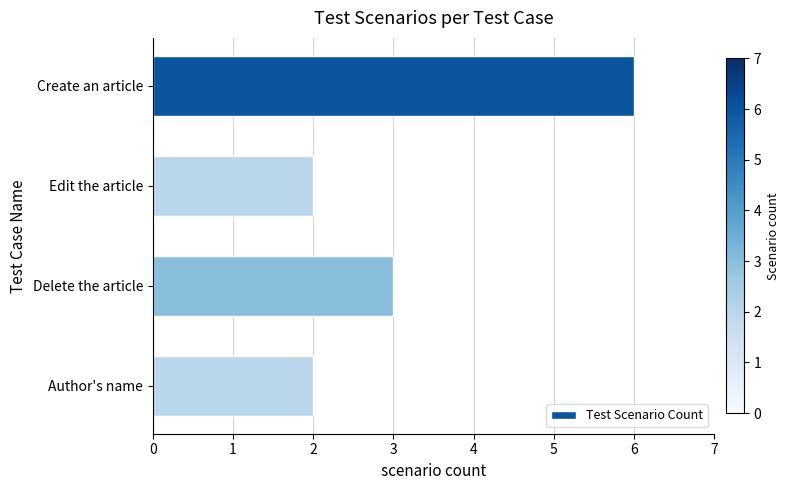

True or false: the data shows 1 at Edit the article.

False